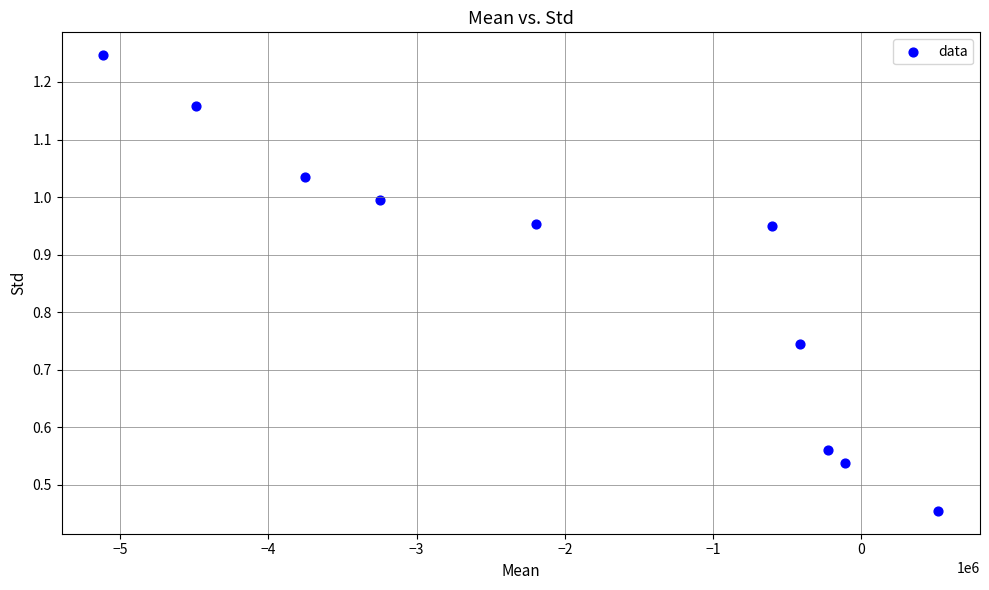

What is the range of X values (max minus min)?

5633452.5